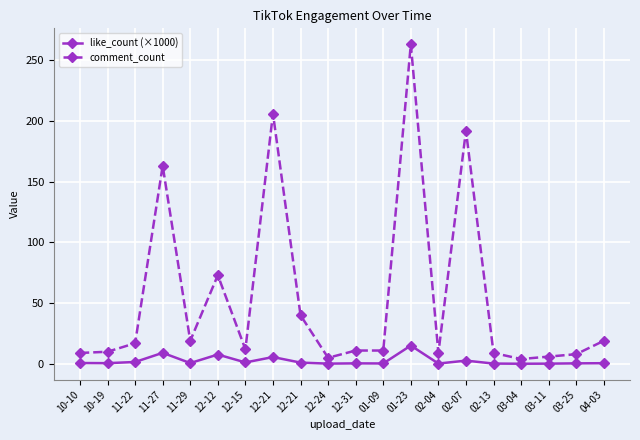

Which series has the largest total across all categories?

comment_count